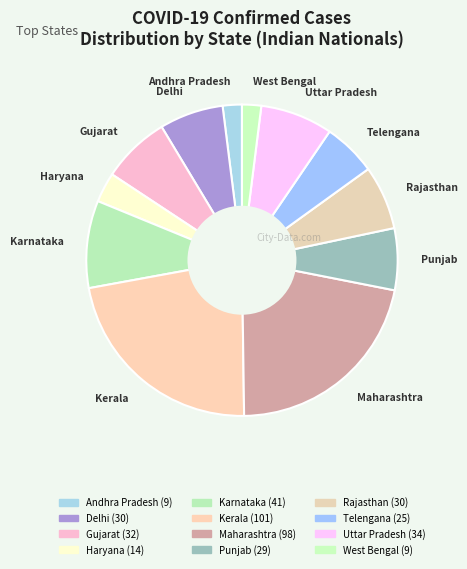

Is Delhi the majority of the pie?

No